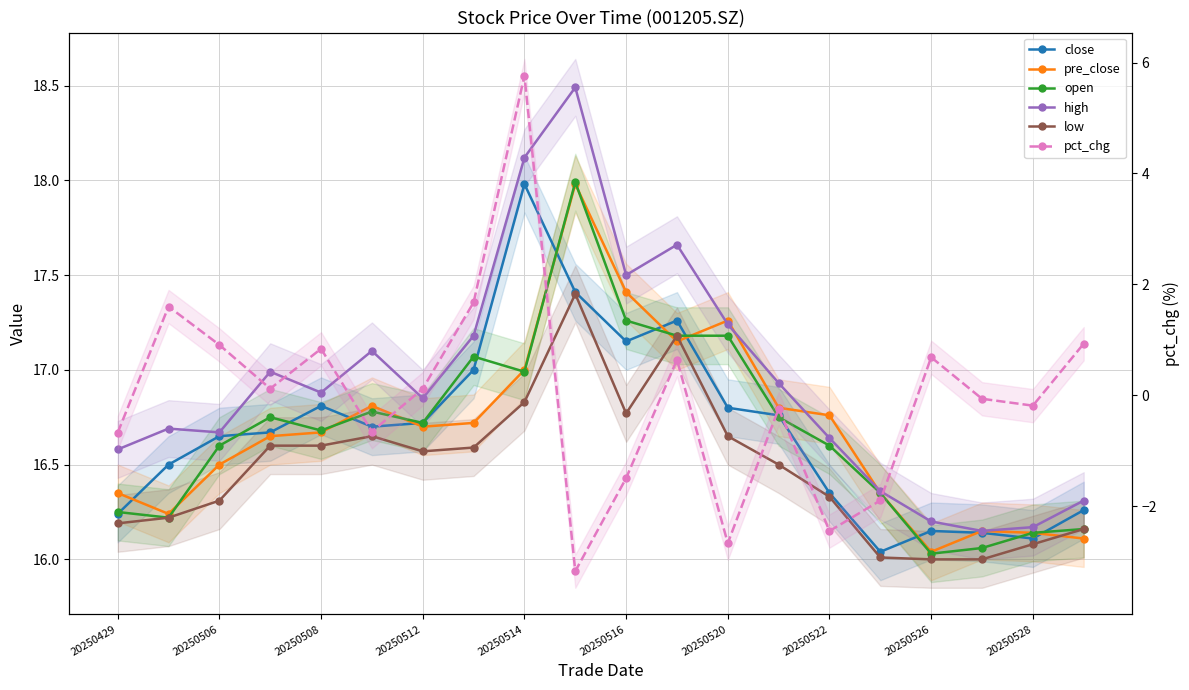

What is the maximum value for high?

18.5